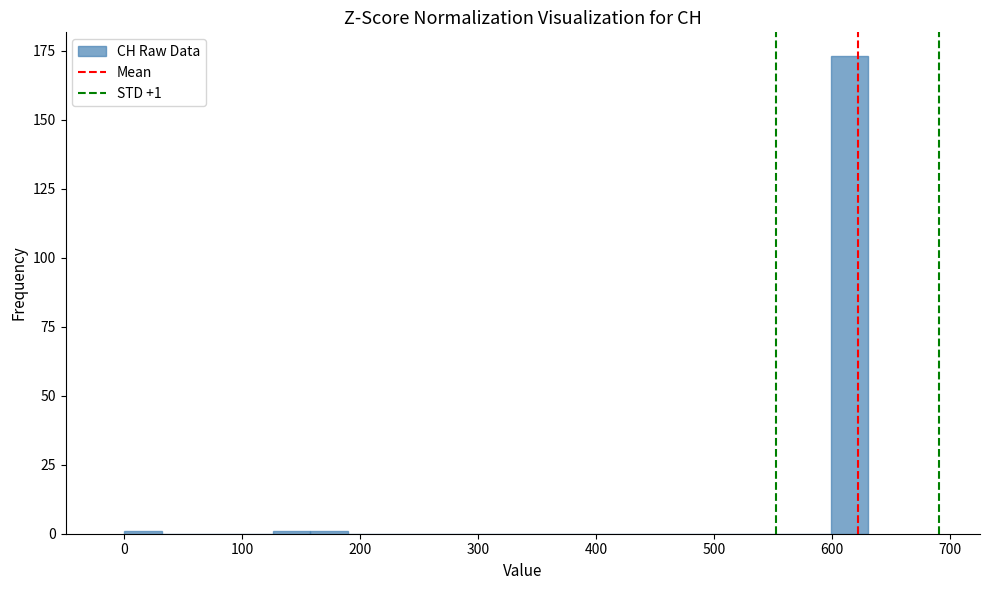

Around what value on the x-axis is the tallest bar? Give the approximate position of its centre, as read against the axis.

620